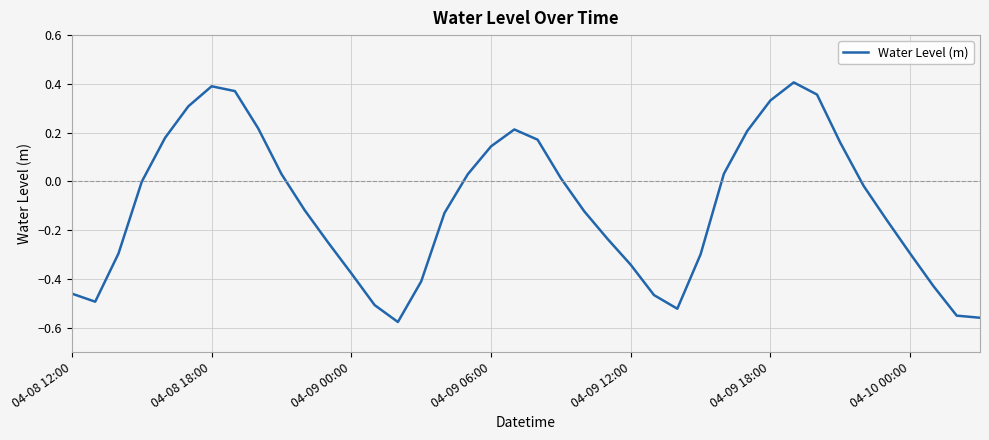

What is the difference between the second highest and second lowest values?

0.9